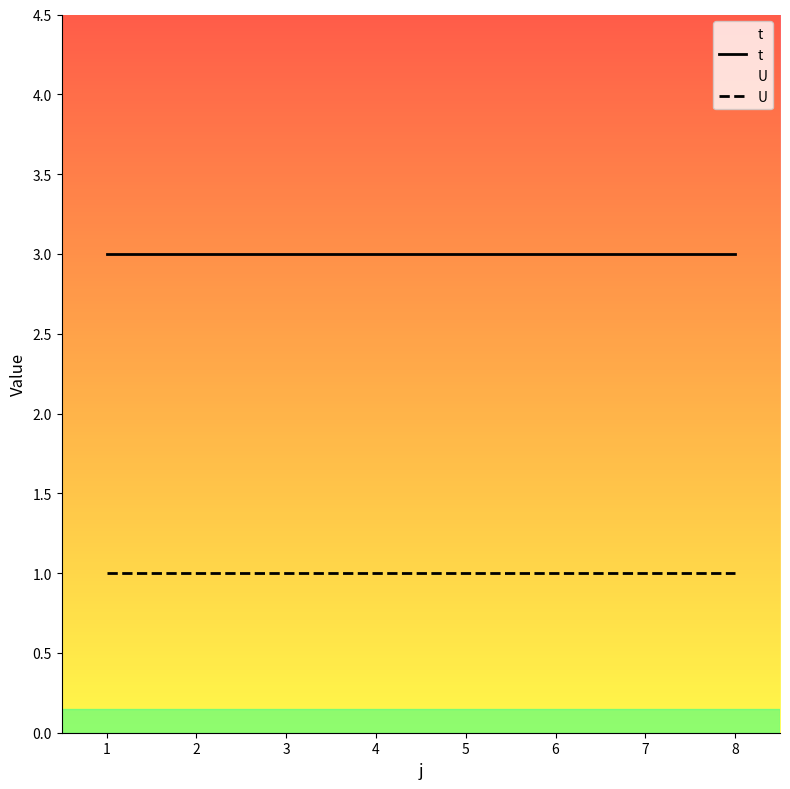

Is the value of t at 6 greater than the value of U at 3?

Yes